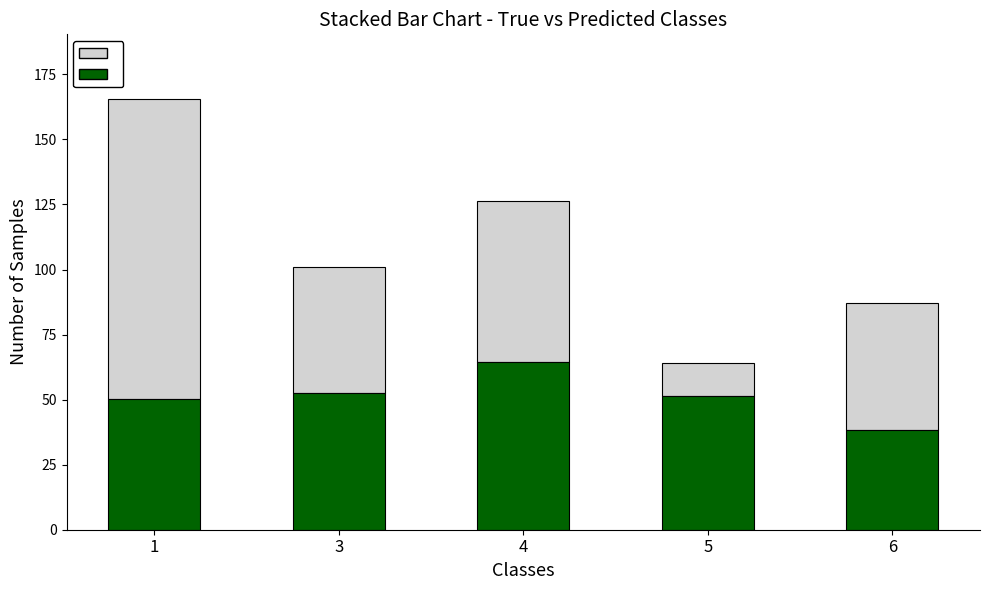

What is the total value across all series at 1?

165.6